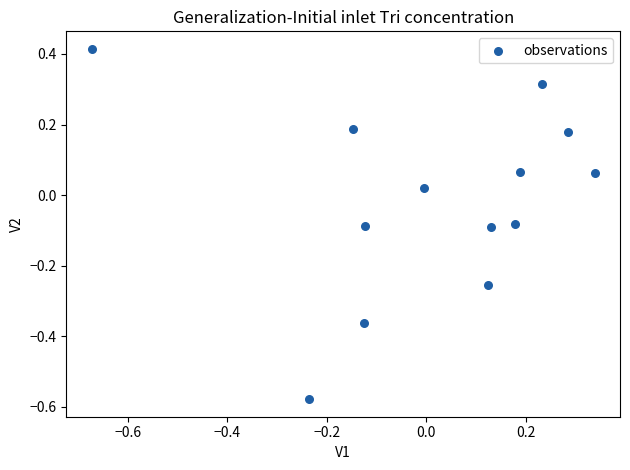

What is the range of X values (max minus min)?

1.0